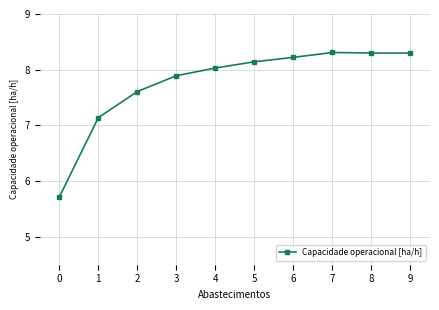

True or false: there are more than 0 points higher than both neighbors.

True